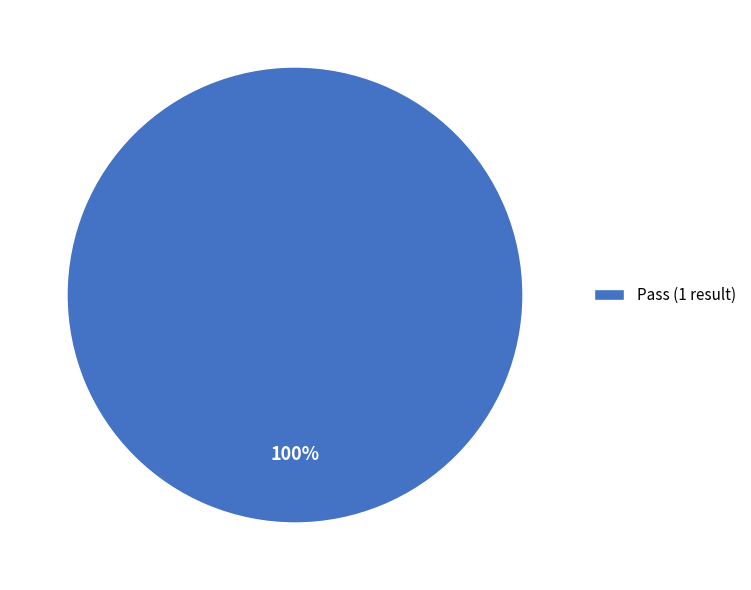

Rank the categories by value from lowest to highest.

Pass (1 result)